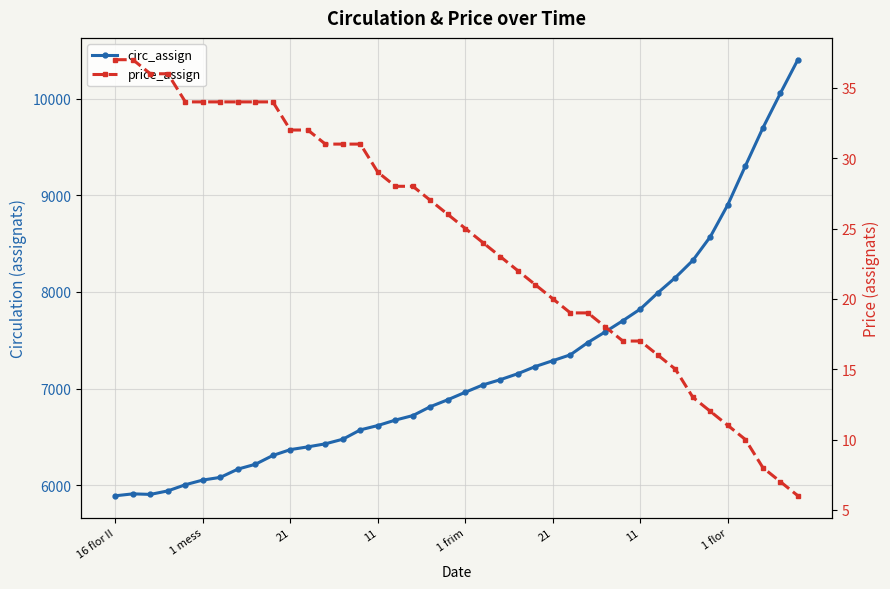

What is the greatest value displayed?

10402.7